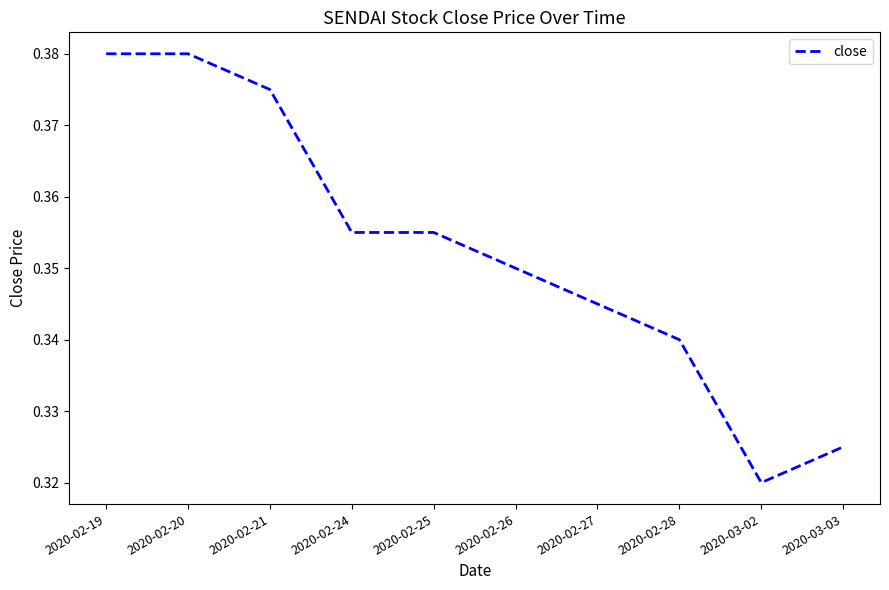

What position from the left is 2020-02-28?

8